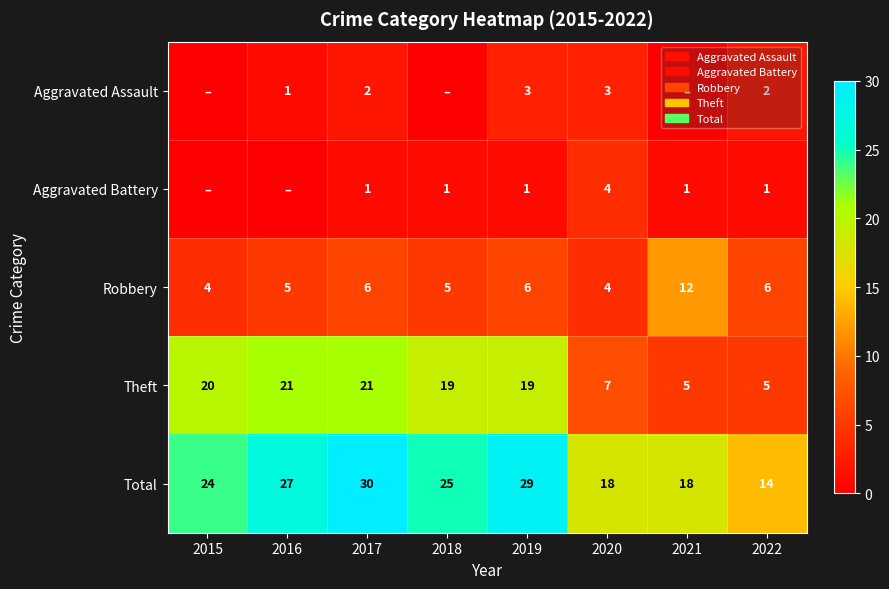

Which category has the lowest value across all series?

2015